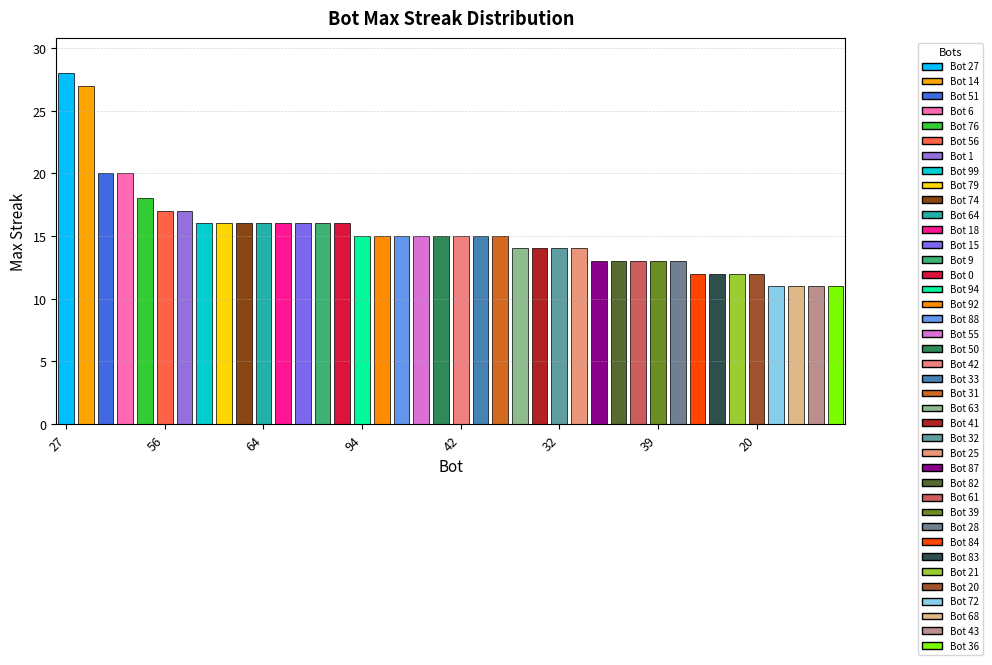

What is the sum of the values at 87 and 99?

29